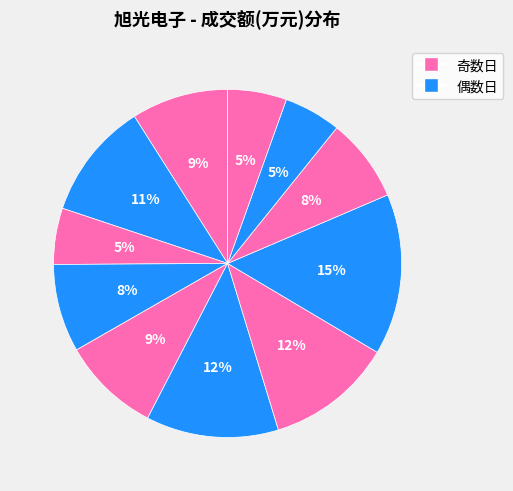

To the nearest percent, what is the difference between the largest and smallest slice percentages?

10%